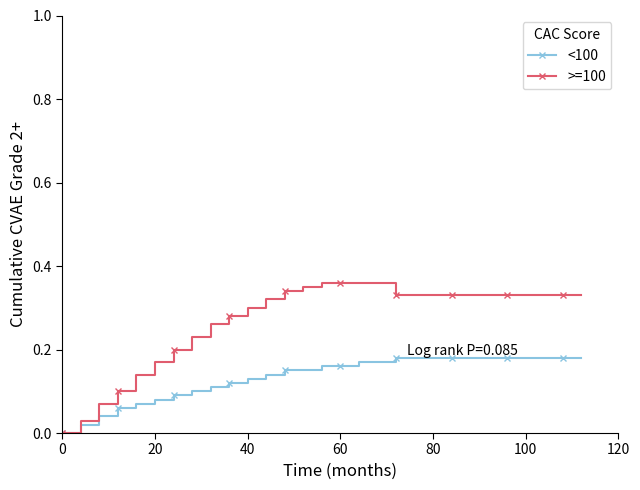

How many distinct data groups are displayed?

2